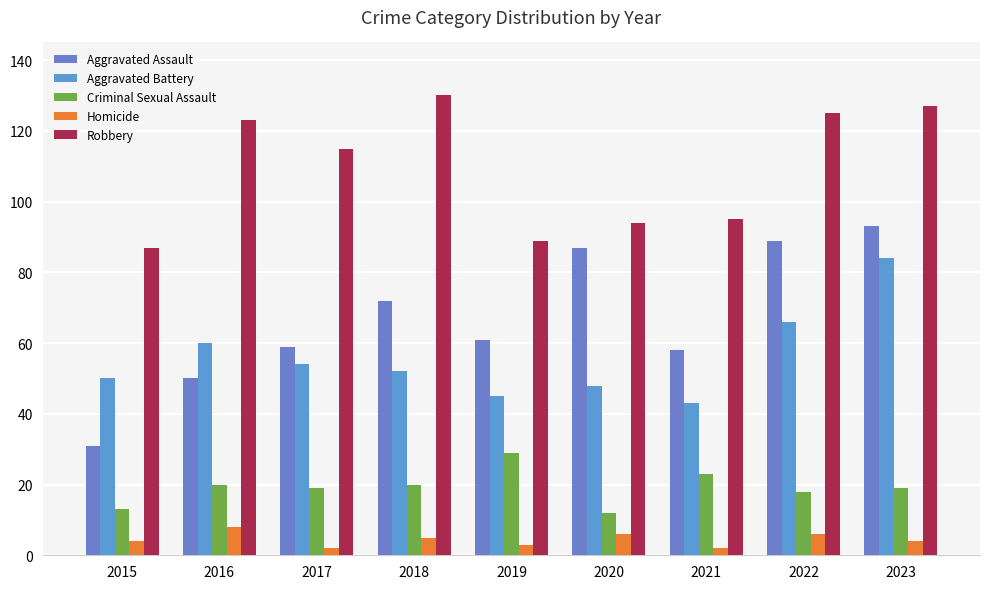

Rank the series at 2019 from highest to lowest value.

Robbery, Aggravated Assault, Aggravated Battery, Criminal Sexual Assault, Homicide